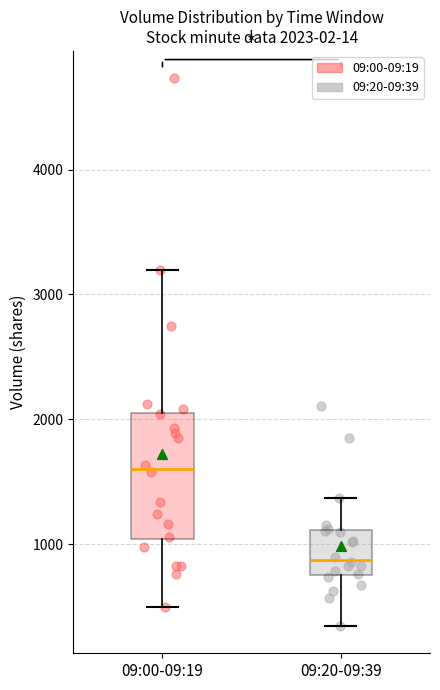

Comparing the boxes themselves (not the whiskers), which one is the tallest?

09:00-09:19